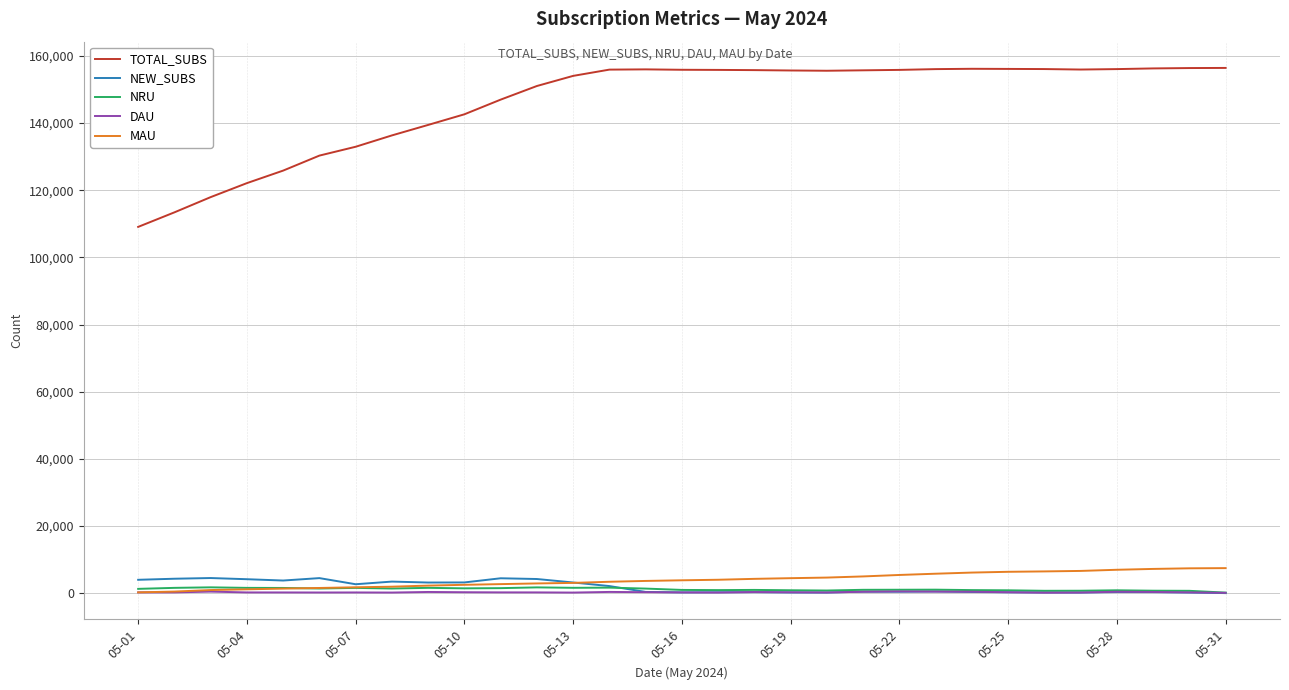

Which series has the widest spread of values?

TOTAL_SUBS